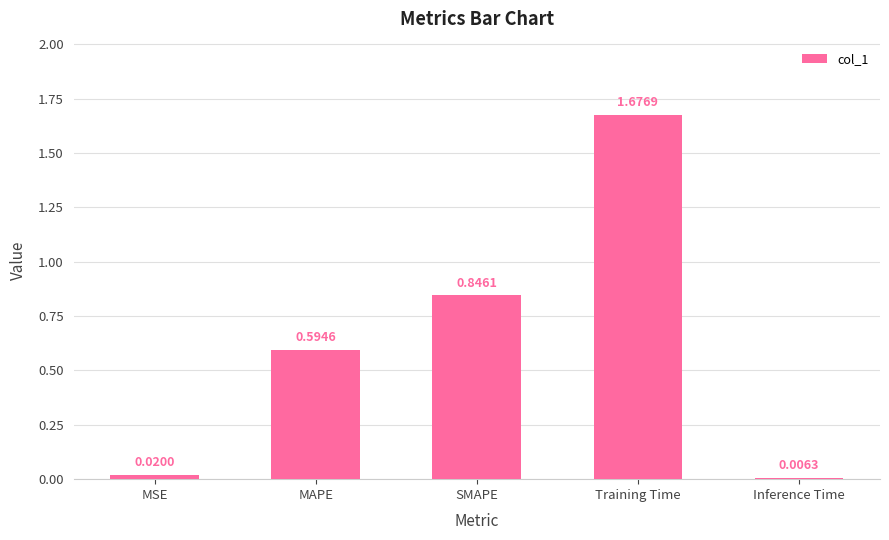

Between SMAPE and MSE, which is larger?

SMAPE